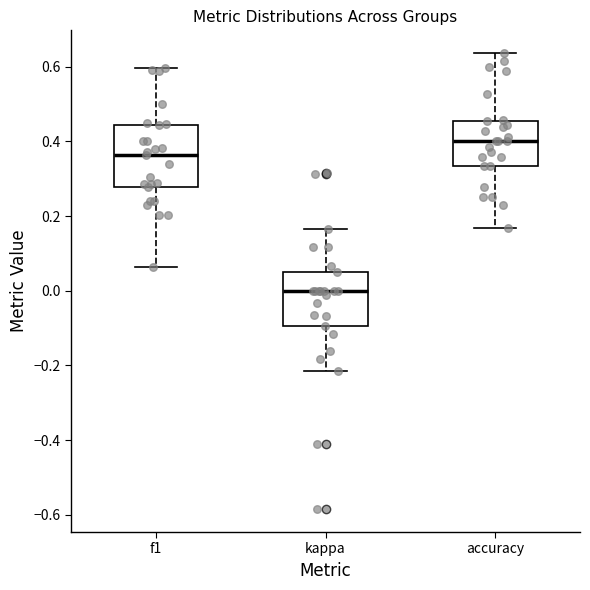

Reading left to right, read every box against the y-axis: the position of its median line, the range the box covers, and the ends of its whiskers. The values are not printed on the chart, so give them approximately, as read against the axis.

f1: median 0.36, box 0.28 to 0.44, whiskers 0.06 to 0.60
kappa: median 0.00, box -0.10 to 0.06, whiskers -0.22 to 0.16
accuracy: median 0.40, box 0.34 to 0.46, whiskers 0.16 to 0.64